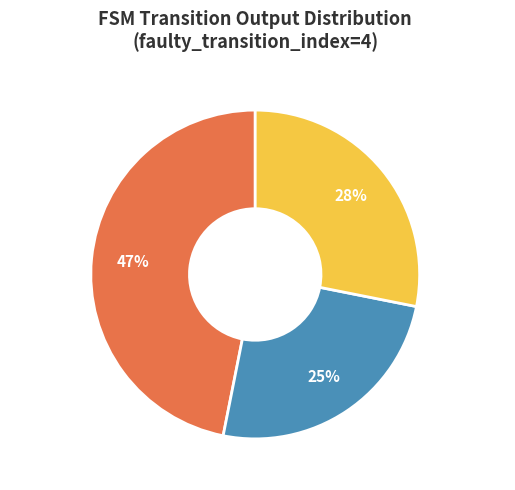

To the nearest percent, what portion does Output=1 represent?

47%